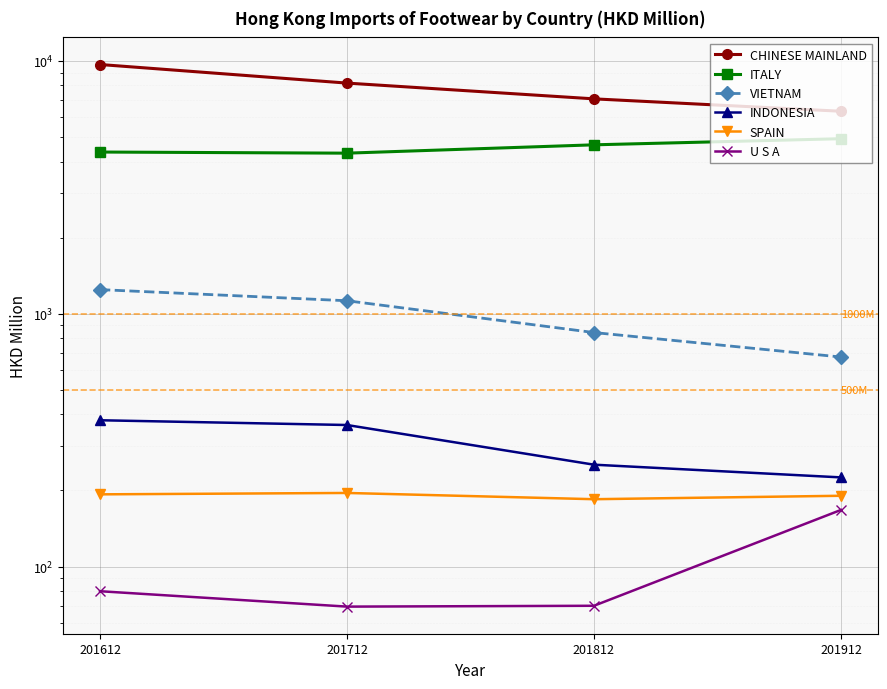

True or false: VIETNAM has a value of 674.5 at 201912.

True